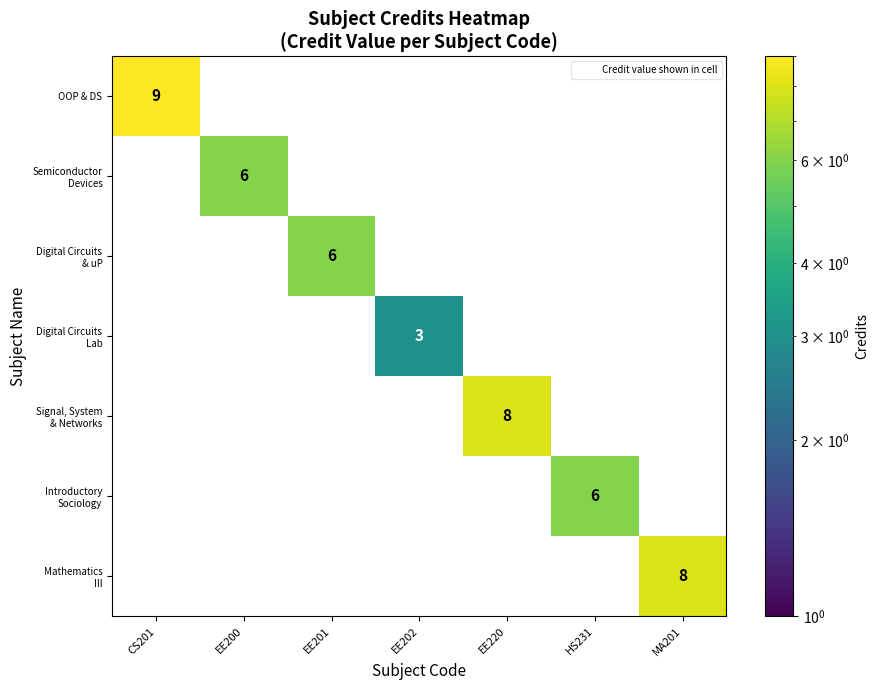

True or false: OOP & DS has a value of 6 at MA201.

False